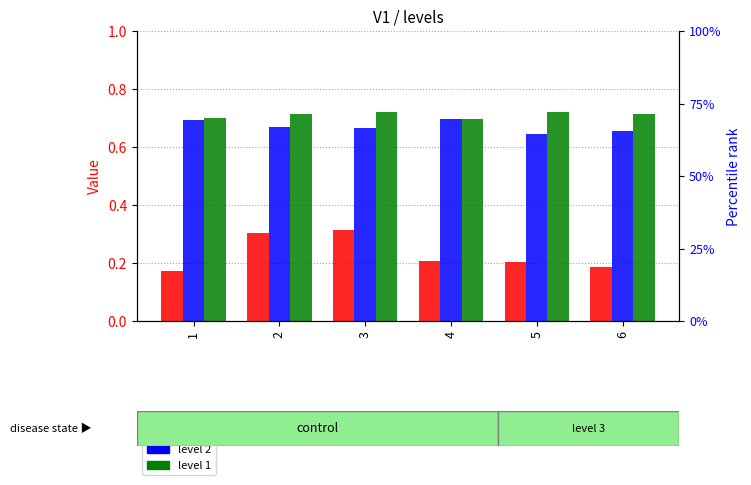

Which category has the lowest value in the level 3 series?

1